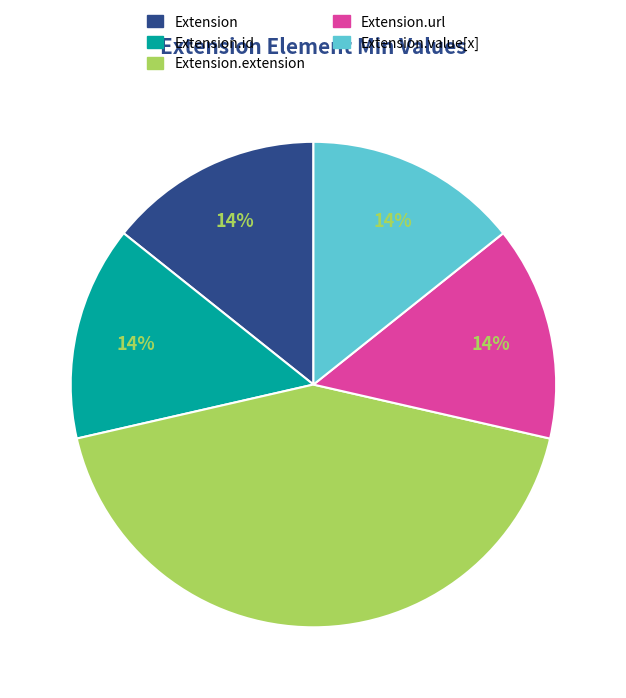

To the nearest percent, what is the average slice percentage?

20%